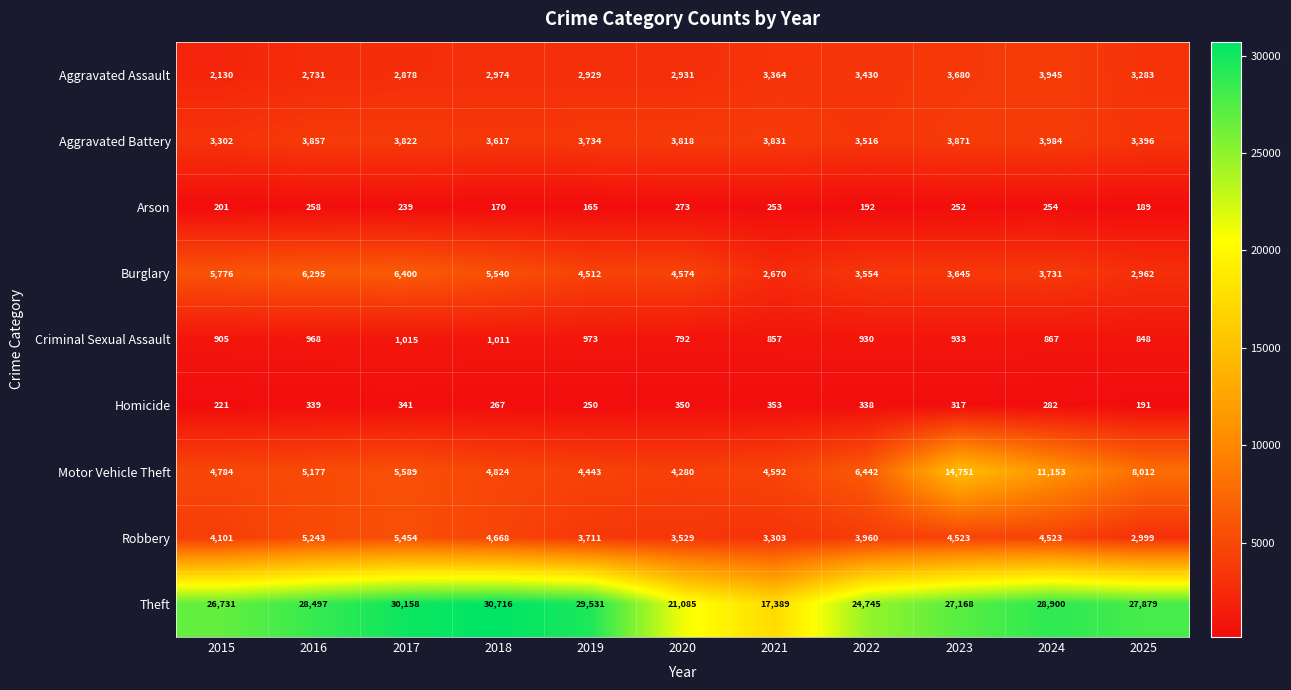

The Theft series shows 46535 at 2017. True or false?

False